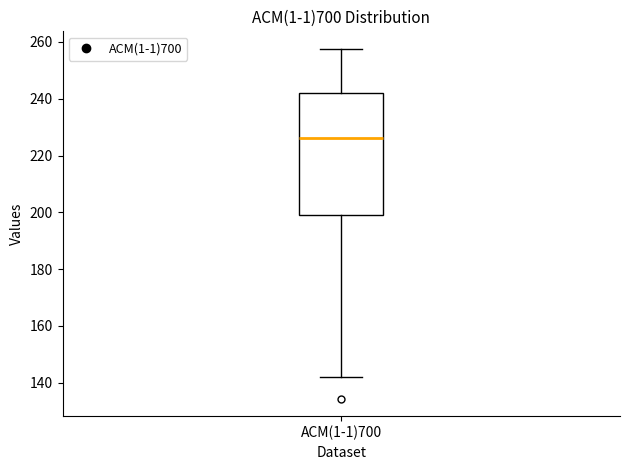

Where is the lower edge of the box for ACM(1-1)700 on the y-axis? The values are not printed on the chart, so give them approximately, as read against the axis.

200